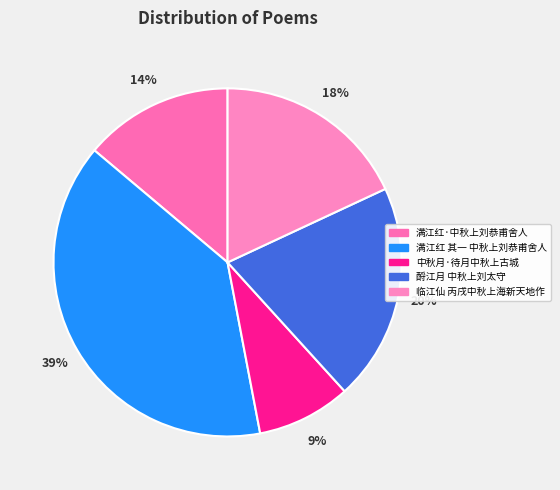

Rank the categories by value from lowest to highest.

中秋月·待月中秋上古城, 满江红·中秋上刘恭甫舍人, 临江仙 丙戌中秋上海新天地作, 酹江月 中秋上刘太守, 满江红 其一 中秋上刘恭甫舍人